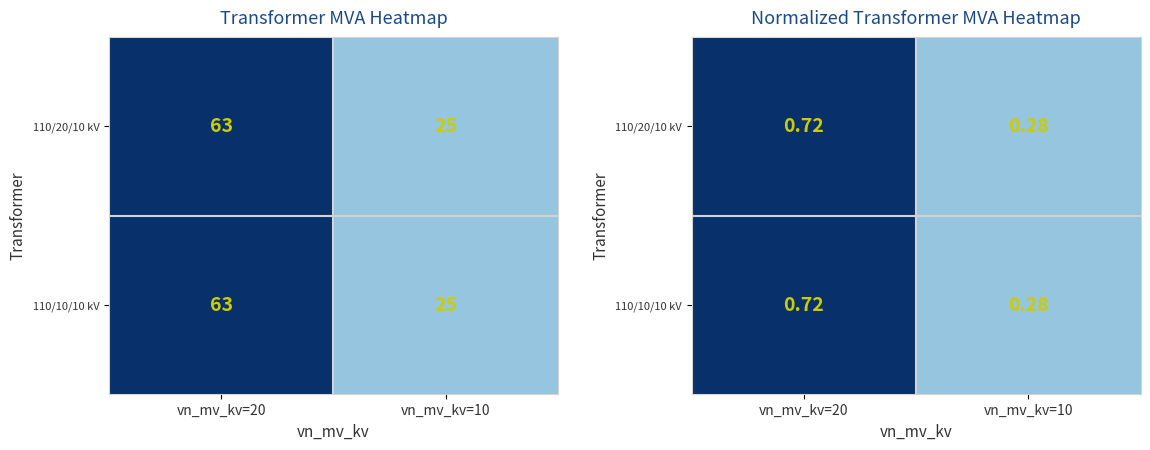

The value of 110/10/10 kV at vn_mv_kv=20 is 0.7. True or false?

True